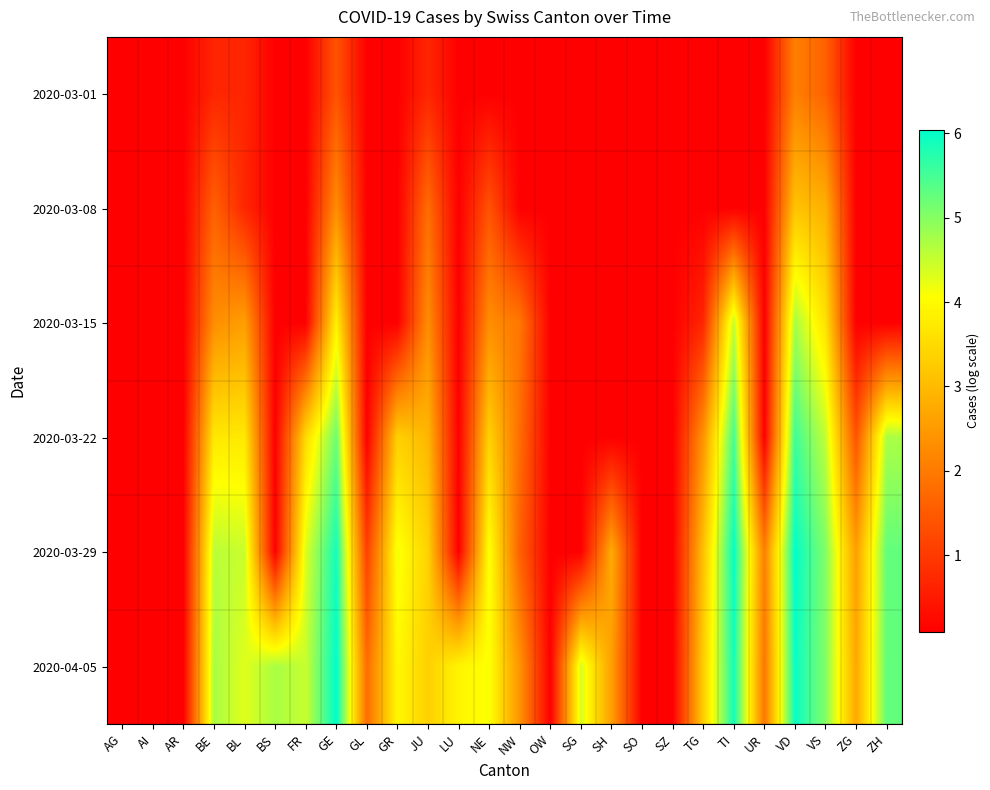

Reading left to right, what are all the values shown in this chart?

2020-03-01: AG=0.1	AI=0.1	AR=0.1	BE=0.7	BL=0.7	BS=0.1	FR=0.1	GE=1.4	GL=0.1	GR=0.1	JU=0.7	LU=0.1	NE=0.1	NW=0.1	OW=0.1	SG=0.1	SH=0.1	SO=0.1	SZ=0.1	TG=0.1	TI=0.1	UR=0.1	VD=2.1	VS=1.6	ZG=0.1	ZH=0.1
2020-03-08: AG=0.1	AI=0.1	AR=0.1	BE=1.6	BL=0.7	BS=0.1	FR=0.1	GE=2.3	GL=0.1	GR=0.1	JU=1.8	LU=0.1	NE=1.4	NW=0.1	OW=0.1	SG=0.1	SH=0.1	SO=0.1	SZ=0.1	TG=0.1	TI=0.1	UR=0.1	VD=3.1	VS=2.8	ZG=0.1	ZH=0.1
2020-03-15: AG=0.1	AI=0.1	AR=0.1	BE=2.3	BL=2.6	BS=0.1	FR=0.1	GE=3.9	GL=0.1	GR=0.1	JU=2.3	LU=0.1	NE=2.3	NW=1.9	OW=0.1	SG=0.1	SH=0.1	SO=0.1	SZ=0.1	TG=0.7	TI=4.5	UR=0.1	VD=4.7	VS=3.6	ZG=0.1	ZH=0.1
2020-03-22: AG=0.1	AI=0.1	AR=0.1	BE=3.7	BL=3.7	BS=0.1	FR=3.5	GE=5.2	GL=0.1	GR=3.3	JU=2.9	LU=0.1	NE=3.4	NW=1.8	OW=0.1	SG=0.1	SH=0.1	SO=0.1	SZ=0.1	TG=2.4	TI=5.5	UR=0.1	VD=5.6	VS=4.5	ZG=1.4	ZH=4.7
2020-03-29: AG=0.1	AI=0.1	AR=0.1	BE=4.6	BL=4.5	BS=0.1	FR=4.3	GE=5.9	GL=1.1	GR=4.2	JU=3.4	LU=0.1	NE=4.1	NW=1.6	OW=0.1	SG=0.1	SH=2.8	SO=0.1	SZ=0.1	TG=3.1	TI=6.0	UR=2.1	VD=6.0	VS=5.0	ZG=2.6	ZH=5.3
2020-04-05: AG=0.1	AI=0.1	AR=0.1	BE=4.7	BL=4.3	BS=4.7	FR=4.5	GE=6.0	GL=1.8	GR=4.0	JU=3.3	LU=3.9	NE=4.1	NW=2.4	OW=0.1	SG=4.4	SH=2.6	SO=0.1	SZ=0.1	TG=3.3	TI=5.9	UR=1.9	VD=6.0	VS=5.0	ZG=2.7	ZH=5.3